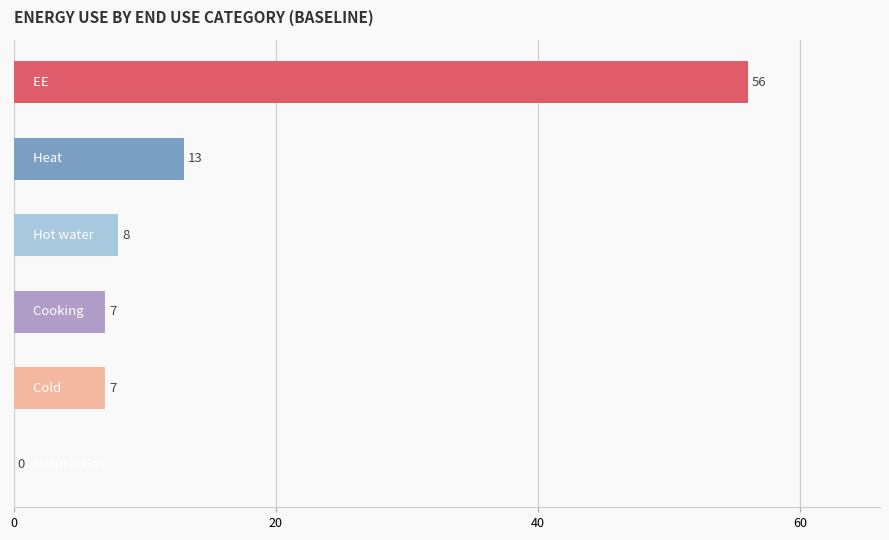

What is the maximum value shown in the chart?

56